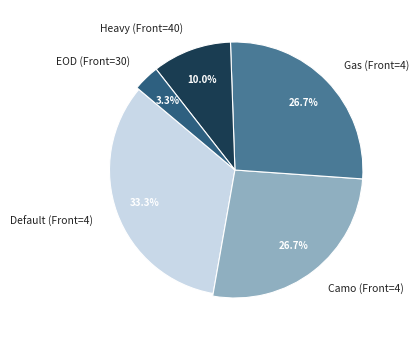

True or false: Camo Kevlar Backpack NV accounts for 18% of the total.

False